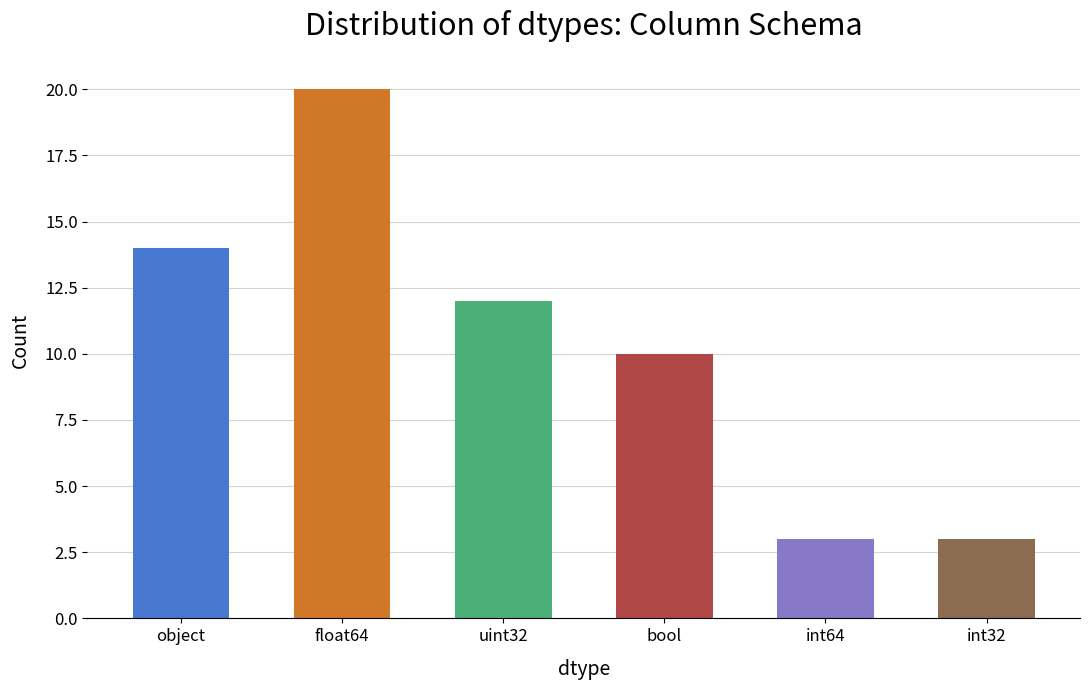

What is the difference between the maximum and minimum values?

17